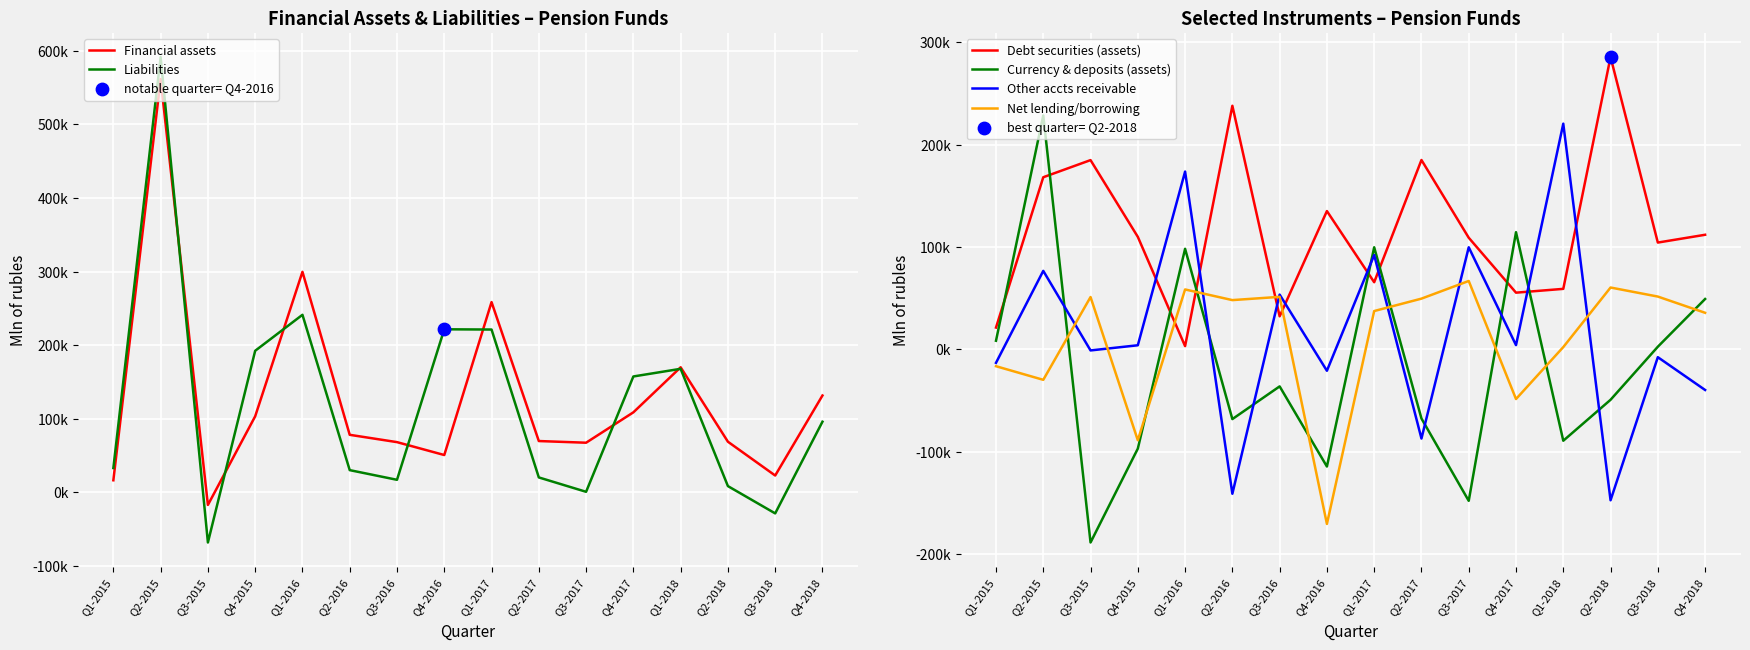

At how many categories does at least one series exceed 334072?

1